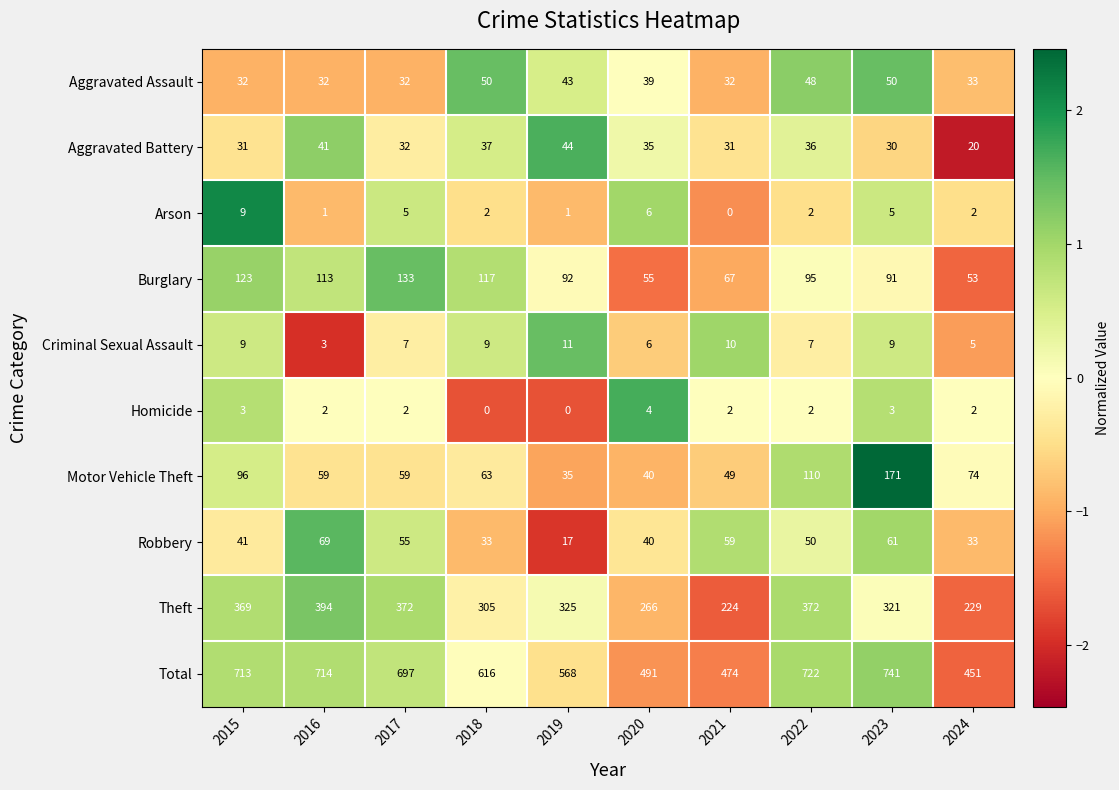

What is the spread (max minus min) of values at 2020?

487